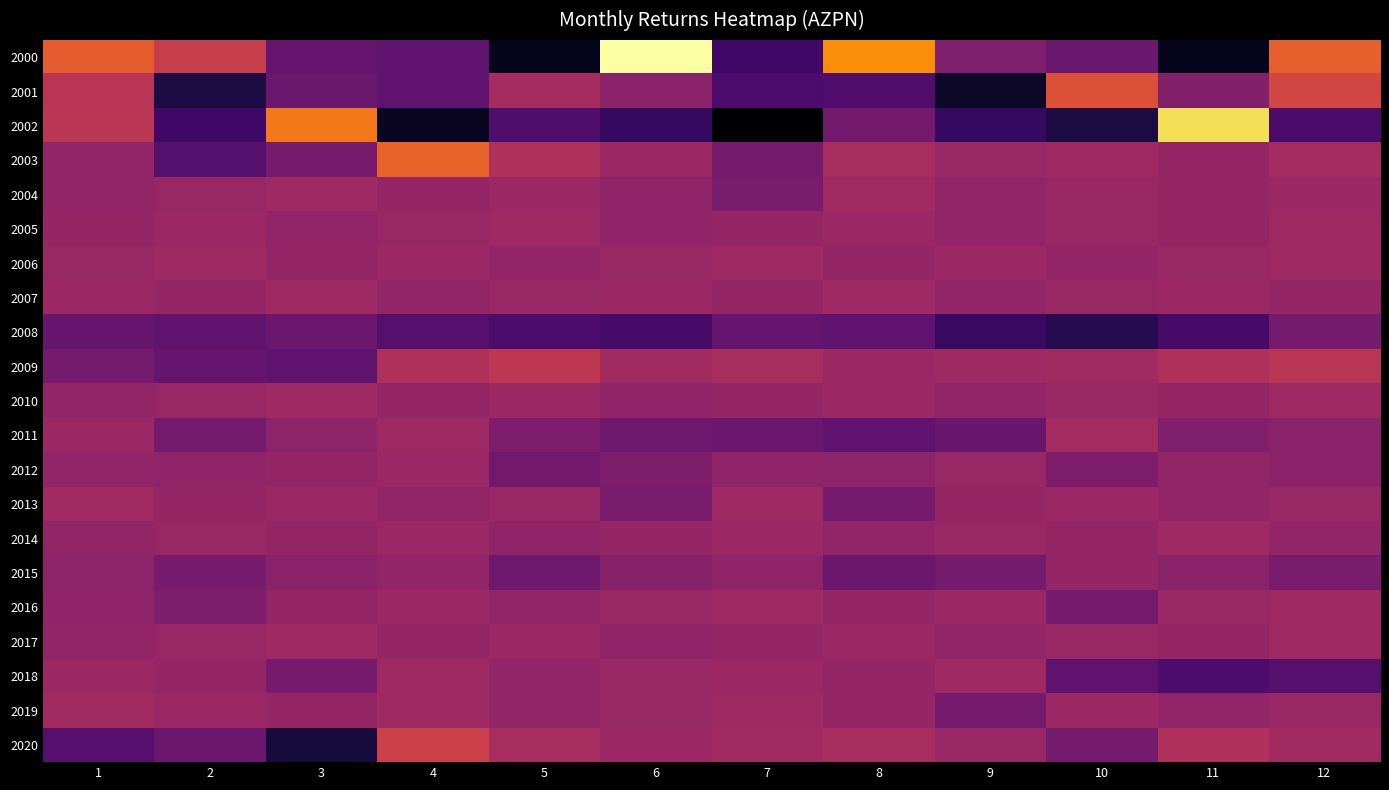

What is the greatest value displayed?

0.9